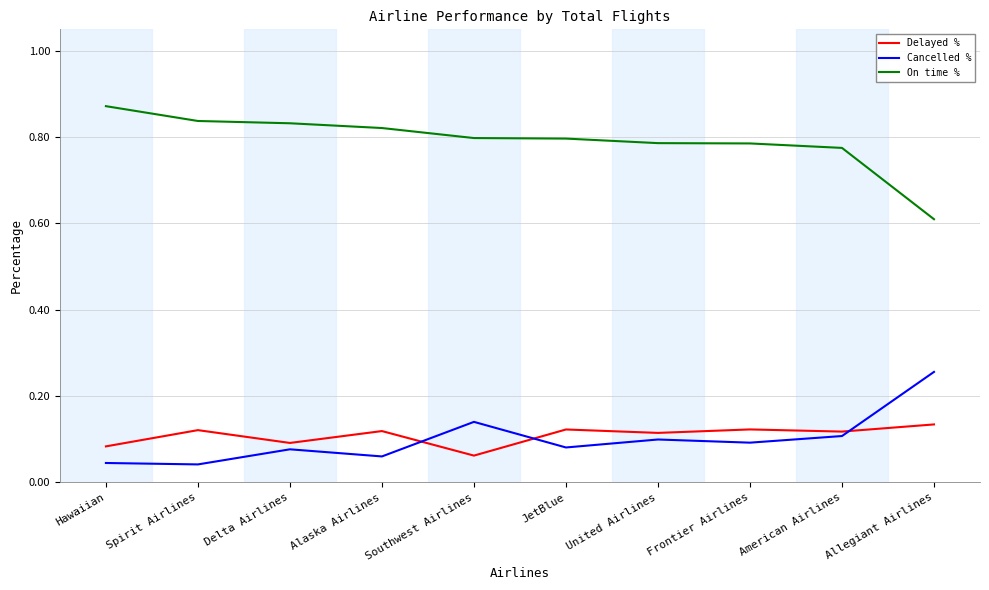

True or false: Delayed % has more than 0 interior local peaks.

True